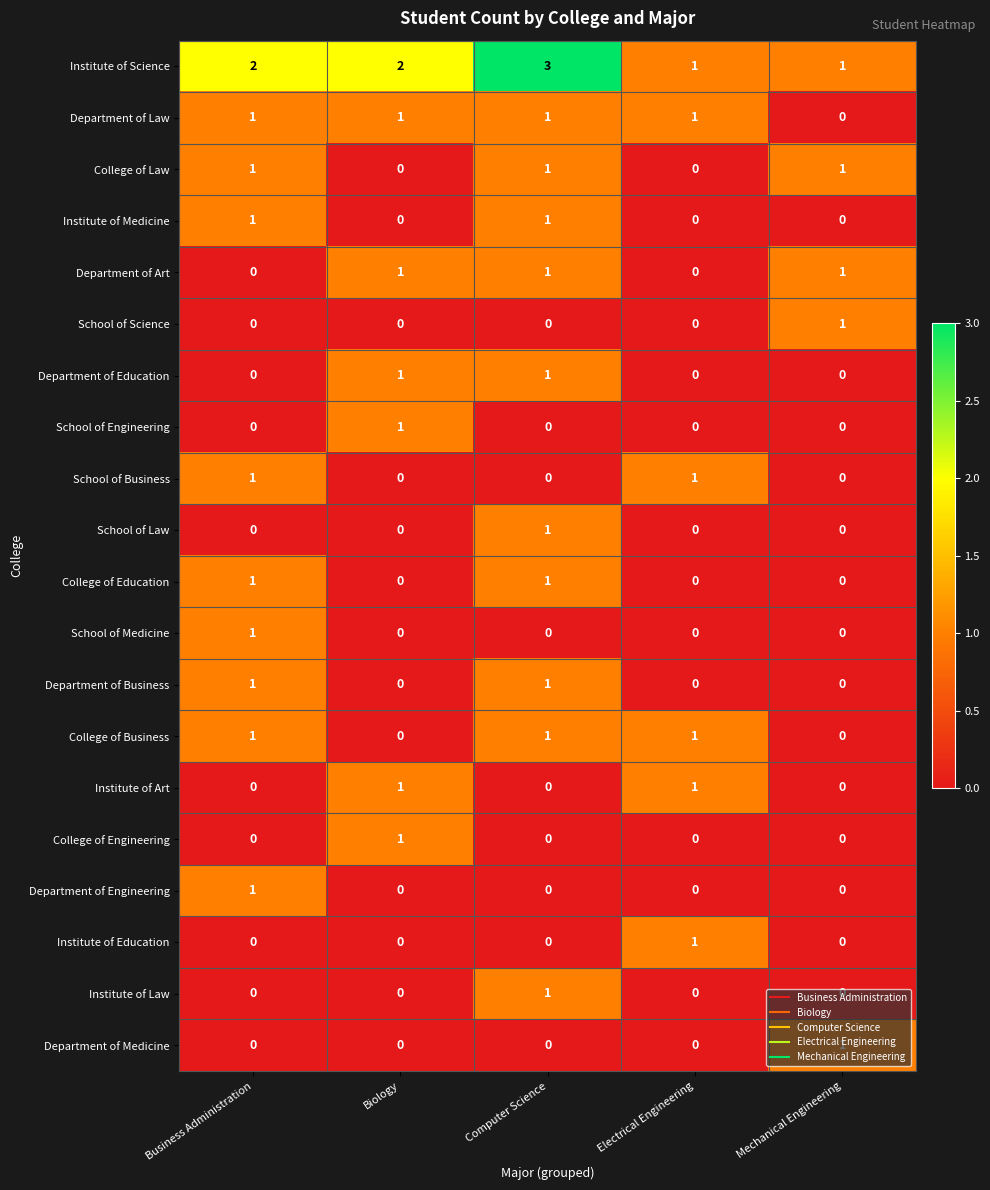

Count the Institute of Medicine values in the range 0 to 1.

5